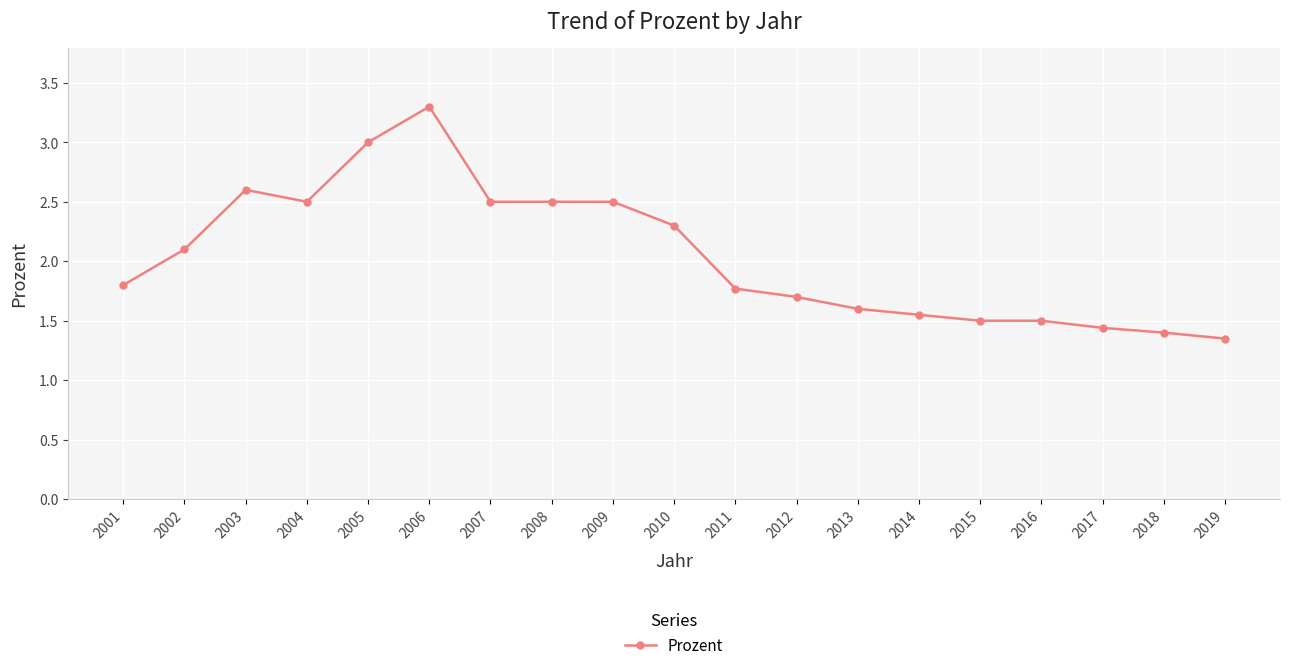

How many distinct data groups are displayed?

1